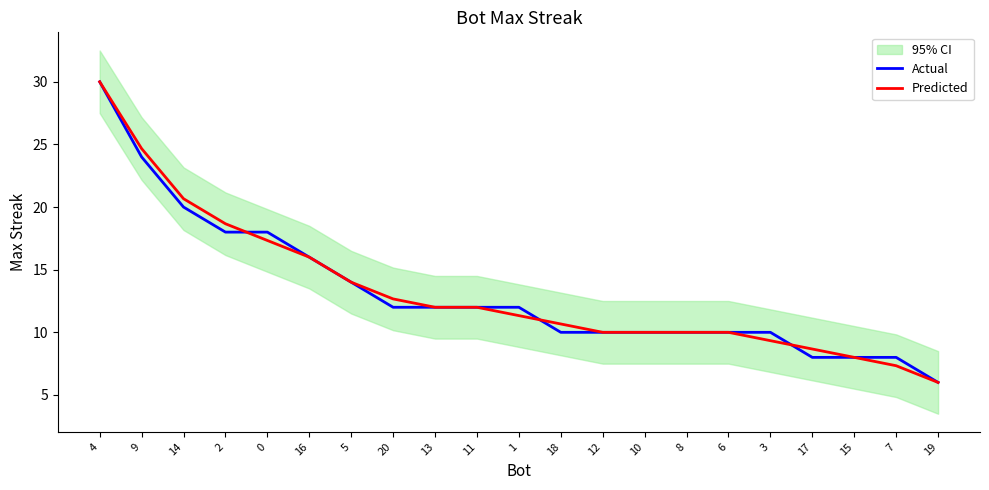

Which category has the highest value in the Actual series?

4